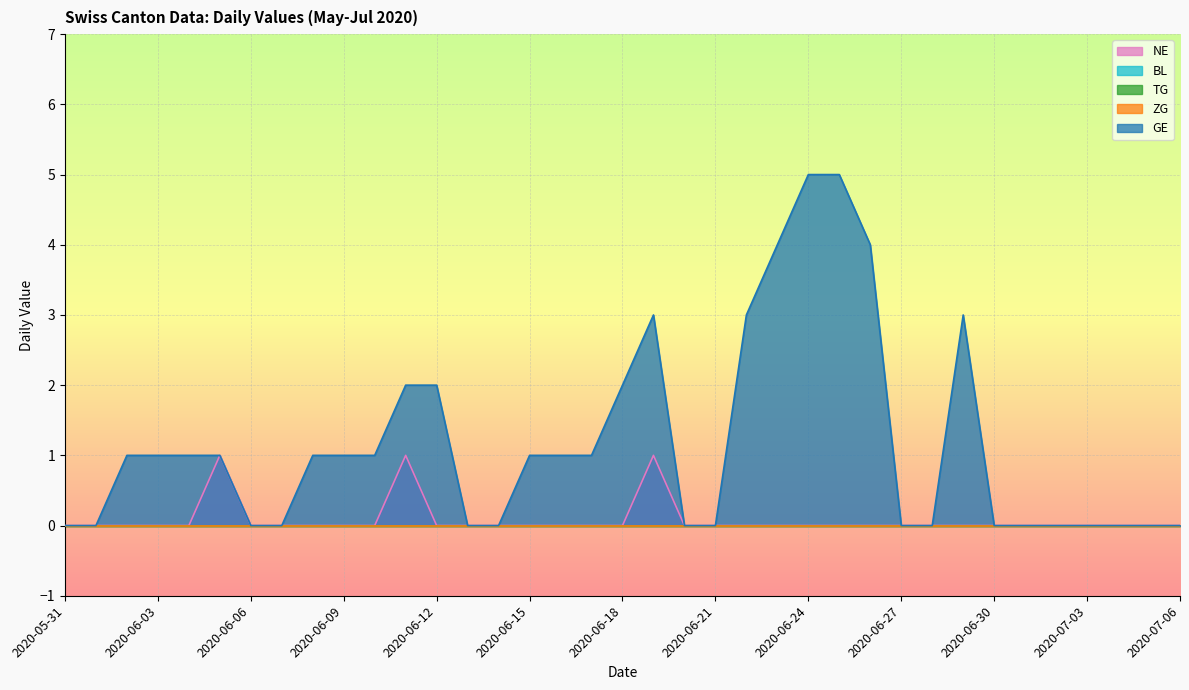

What is the label of the 33rd point from the left?

2020-07-02